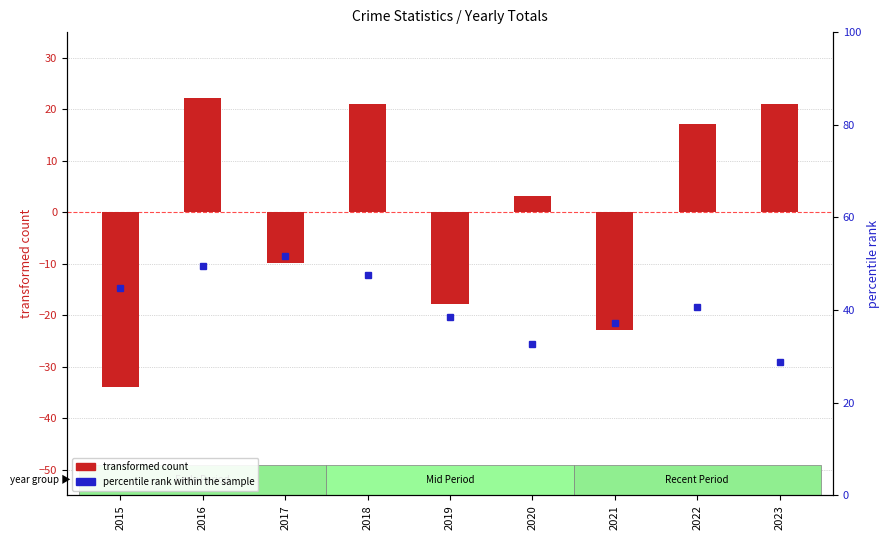

The transformed count series shows 17.1 at 2022. True or false?

True